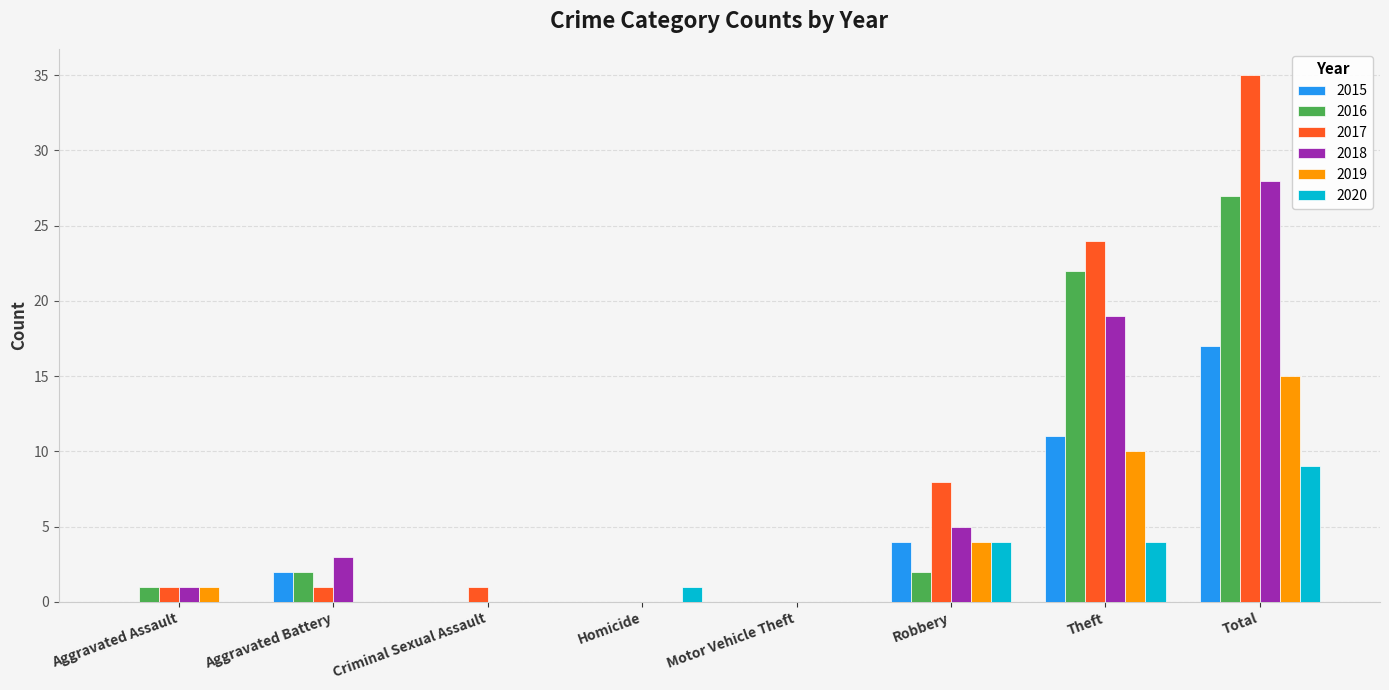

How many series are shown in this chart?

6